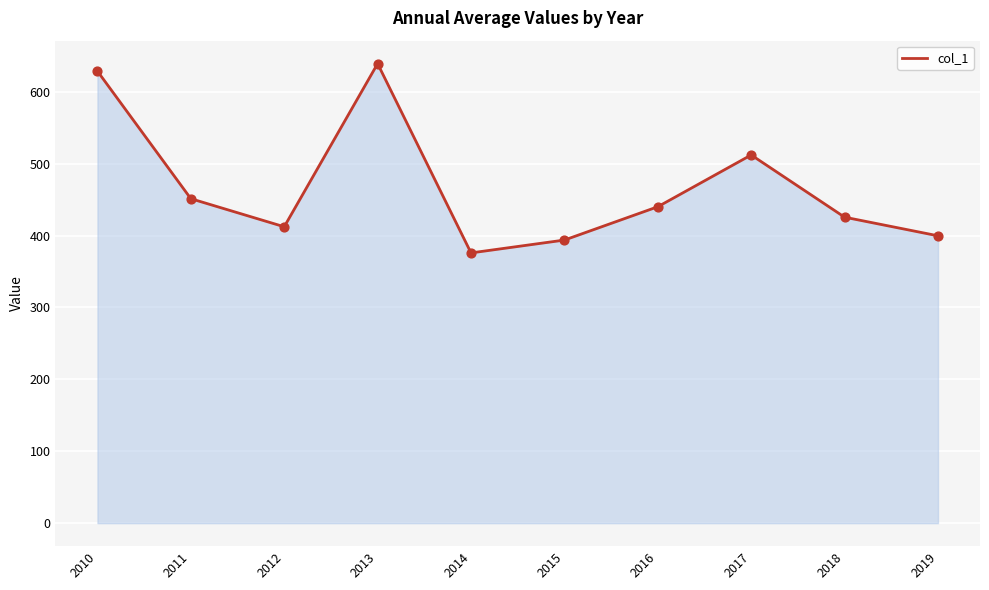

Approximately how many times larger is the value at 2016 compared to 2017?

0.9